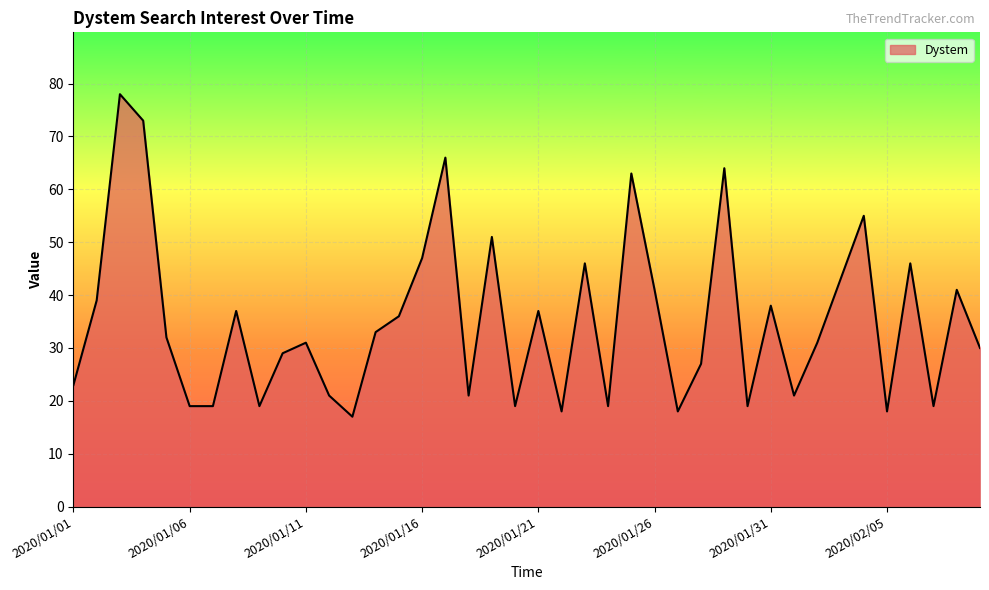

Reading left to right, extract all data points from this chart.

23	39	78	73	32	19	19	37	19	29	31	21	17	33	36	47	66	21	51	19	37	18	46	19	63	41	18	27	64	19	38	21	31	43	55	18	46	19	41	30